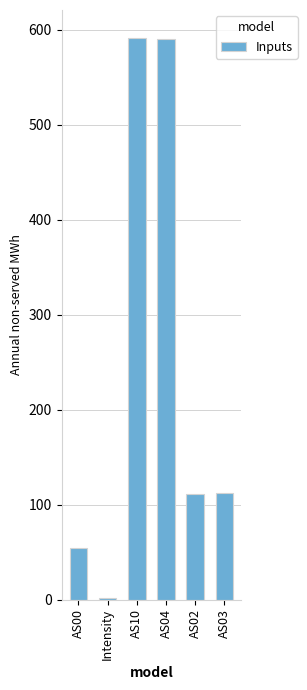

What is the ratio of the value at AS10 to the value at AS04?

1.0